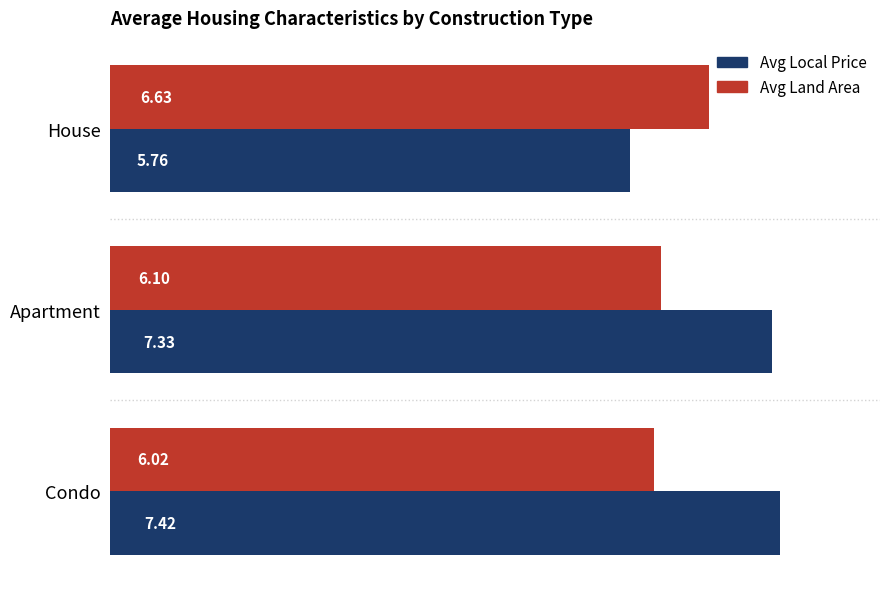

Count the Avg Local Price values in the range 5 to 7.

1